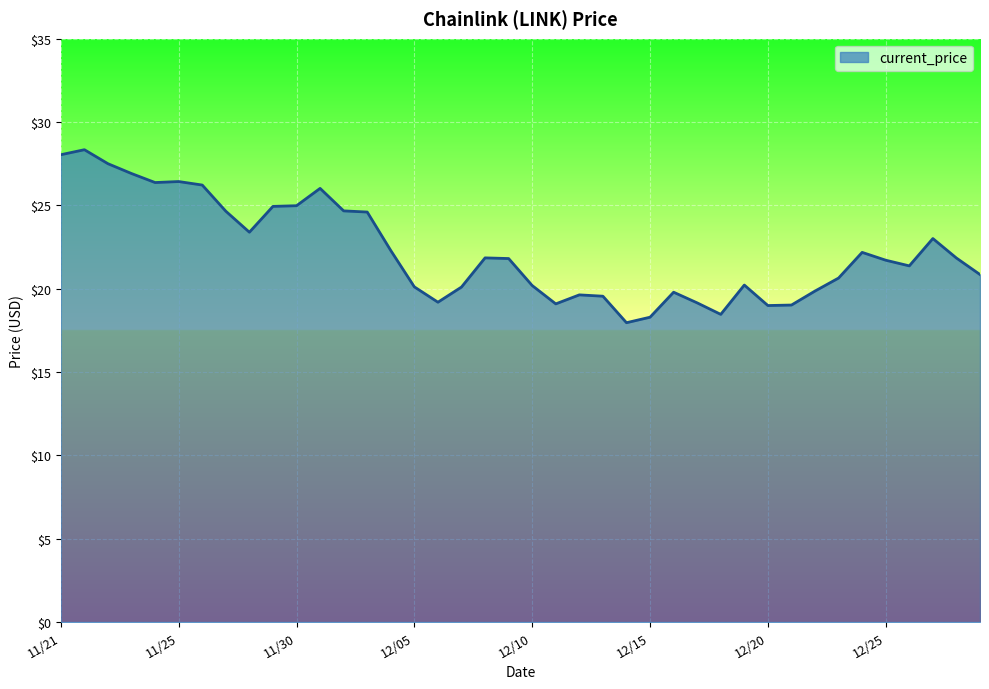

What is the minimum value shown in the chart?

18.0